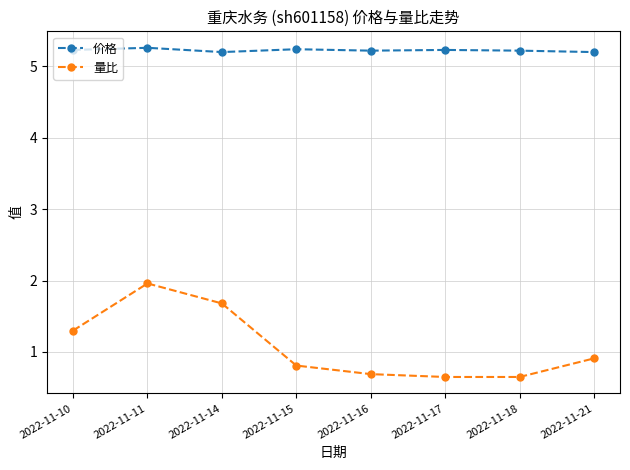

What is the sum of the 价格 values at 2022-11-14 and 2022-11-11?

10.5